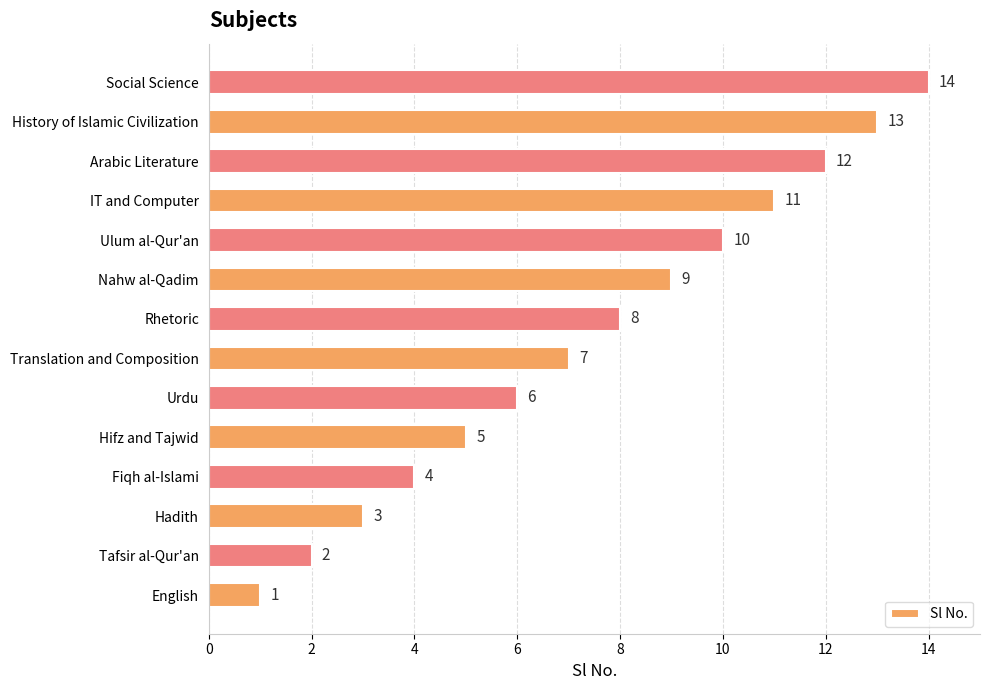

What is the change in value from Urdu to Nahw al-Qadim?

+3